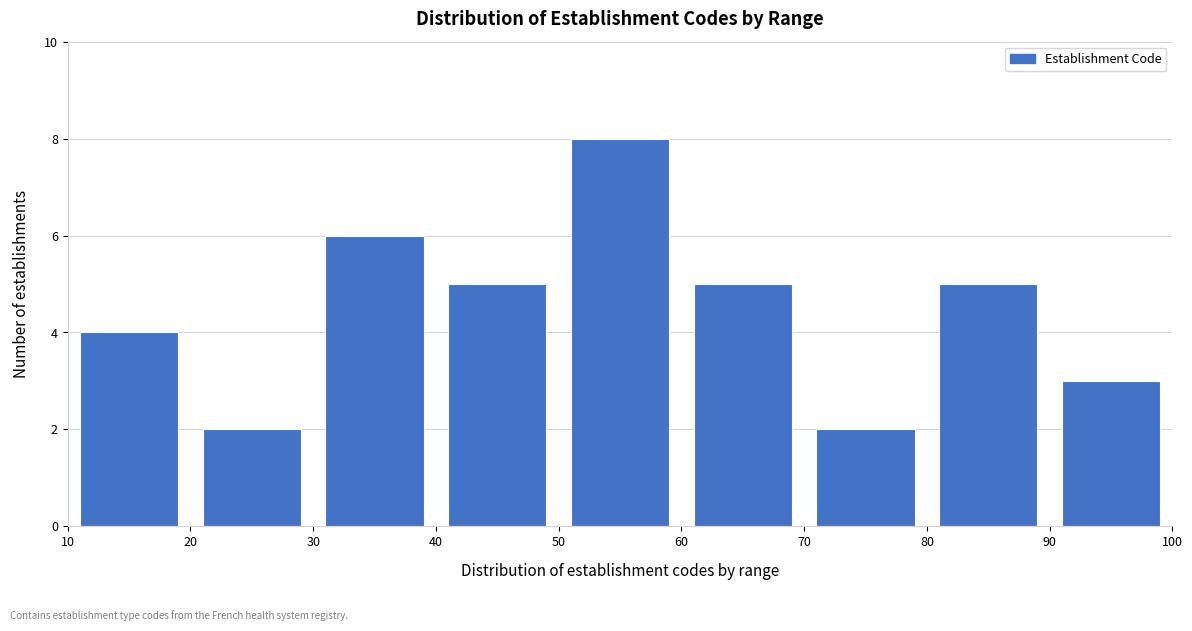

How tall is the bar that spans 90 to 100 on the x-axis? The values are not printed on the chart, so give them approximately, as read against the axis.

3